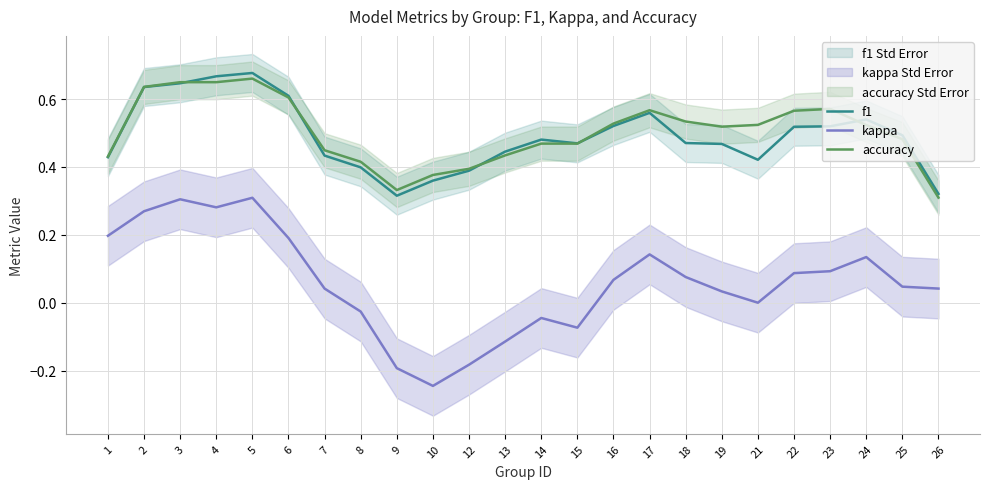

Reading left to right, transcribe all the data shown in this chart.

f1: 1=0.4	2=0.6	3=0.6	4=0.7	5=0.7	6=0.6	7=0.4	8=0.4	9=0.3	10=0.4	12=0.4	13=0.4	14=0.5	15=0.5	16=0.5	17=0.6	18=0.5	19=0.5	21=0.4	22=0.5	23=0.5	24=0.5	25=0.5	26=0.3
kappa: 1=0.2	2=0.3	3=0.3	4=0.3	5=0.3	6=0.2	7=0.0	8=-0.0	9=-0.2	10=-0.2	12=-0.2	13=-0.1	14=-0.0	15=-0.1	16=0.1	17=0.1	18=0.1	19=0.0	21=0.0	22=0.1	23=0.1	24=0.1	25=0.0	26=0.0
accuracy: 1=0.4	2=0.6	3=0.6	4=0.6	5=0.7	6=0.6	7=0.4	8=0.4	9=0.3	10=0.4	12=0.4	13=0.4	14=0.5	15=0.5	16=0.5	17=0.6	18=0.5	19=0.5	21=0.5	22=0.6	23=0.6	24=0.5	25=0.5	26=0.3